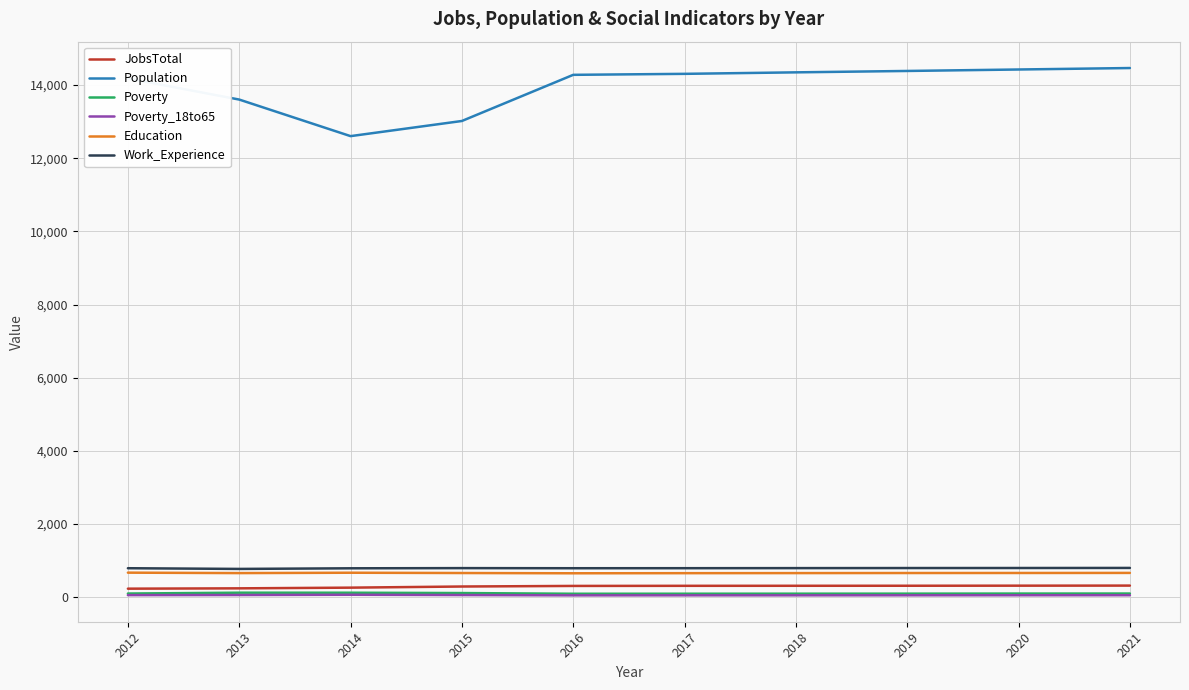

Which series has the largest range (max minus min)?

Population